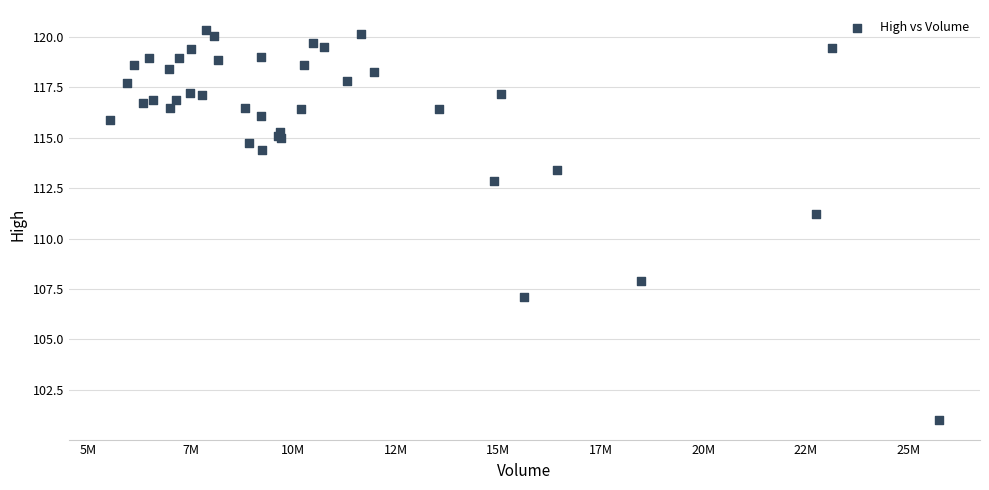

What Y value in the scatter plot is closest to 110?

111.2